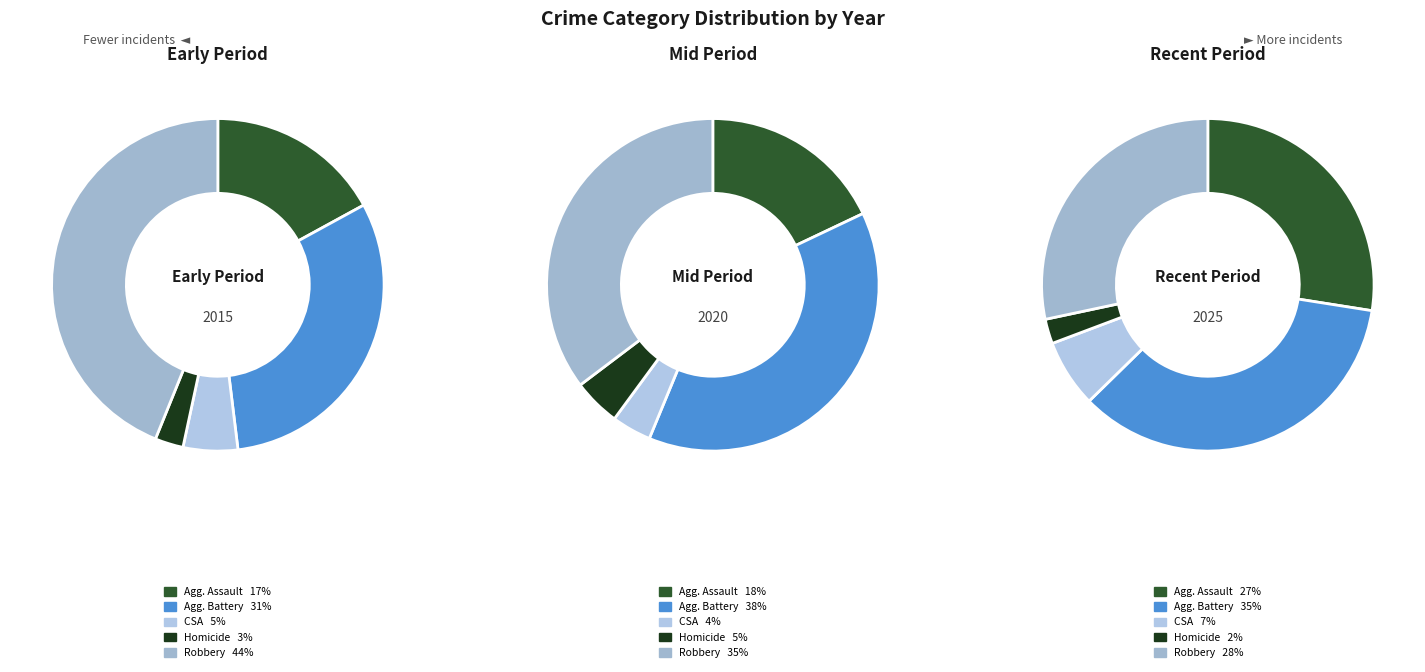

Which slice is the largest?

Aggravated Battery